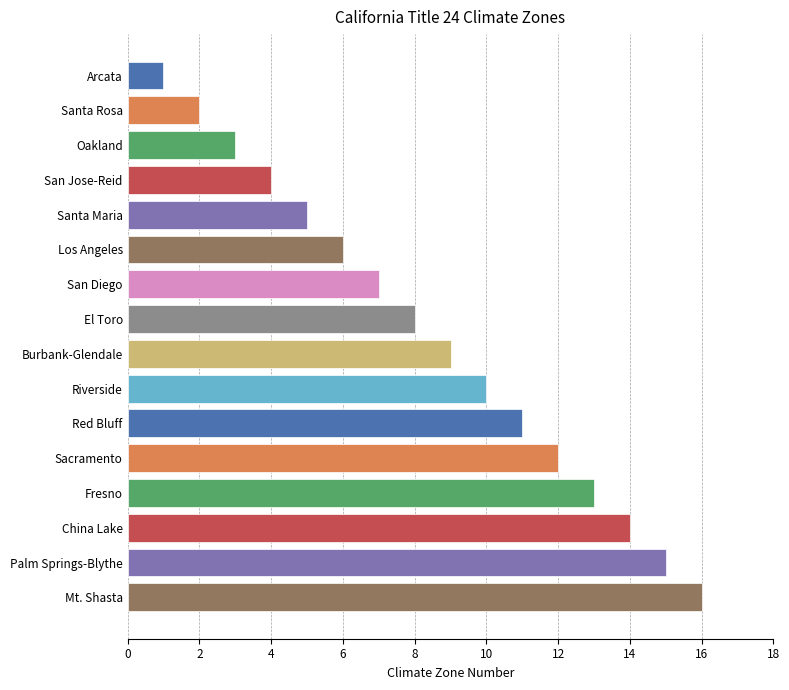

List the labels in order of value, smallest first.

Arcata, Santa Rosa, Oakland, San Jose-Reid, Santa Maria, Los Angeles, San Diego, El Toro, Burbank-Glendale, Riverside, Red Bluff, Sacramento, Fresno, China Lake, Palm Springs-Blythe, Mt. Shasta